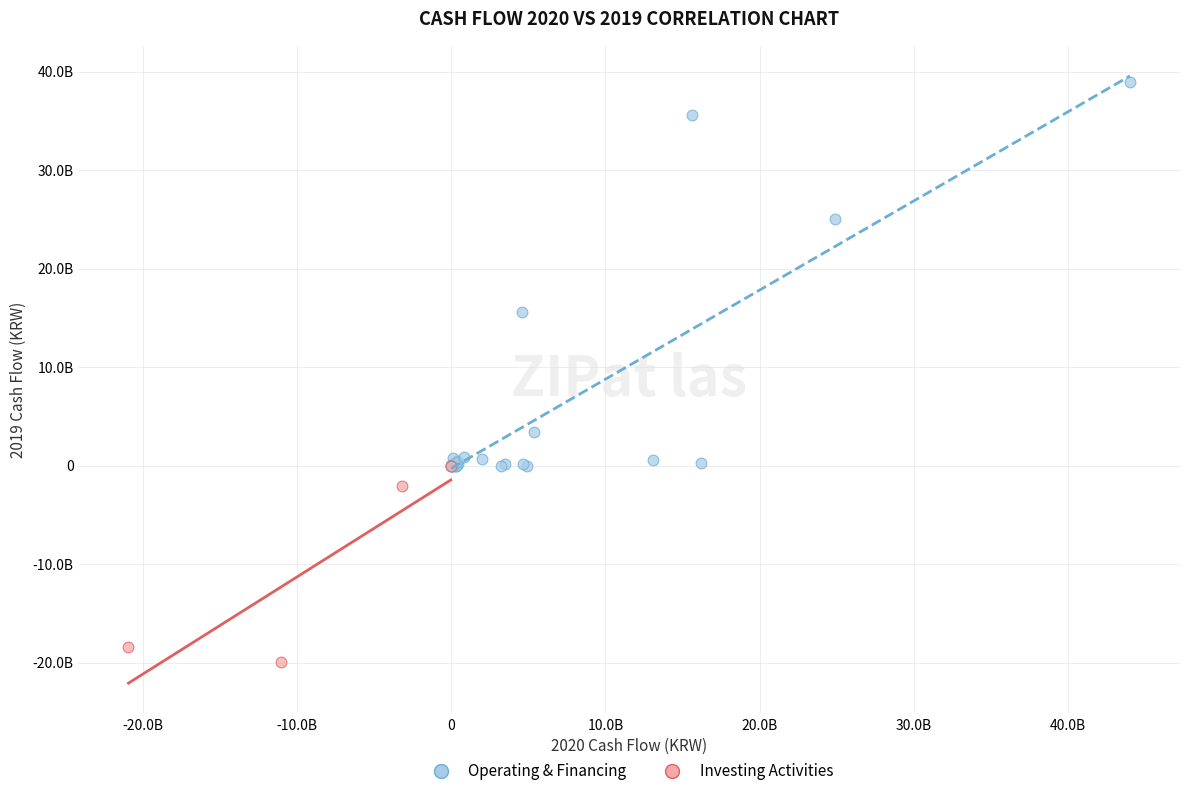

Which series has the widest spread of Y values?

Operating & Financing